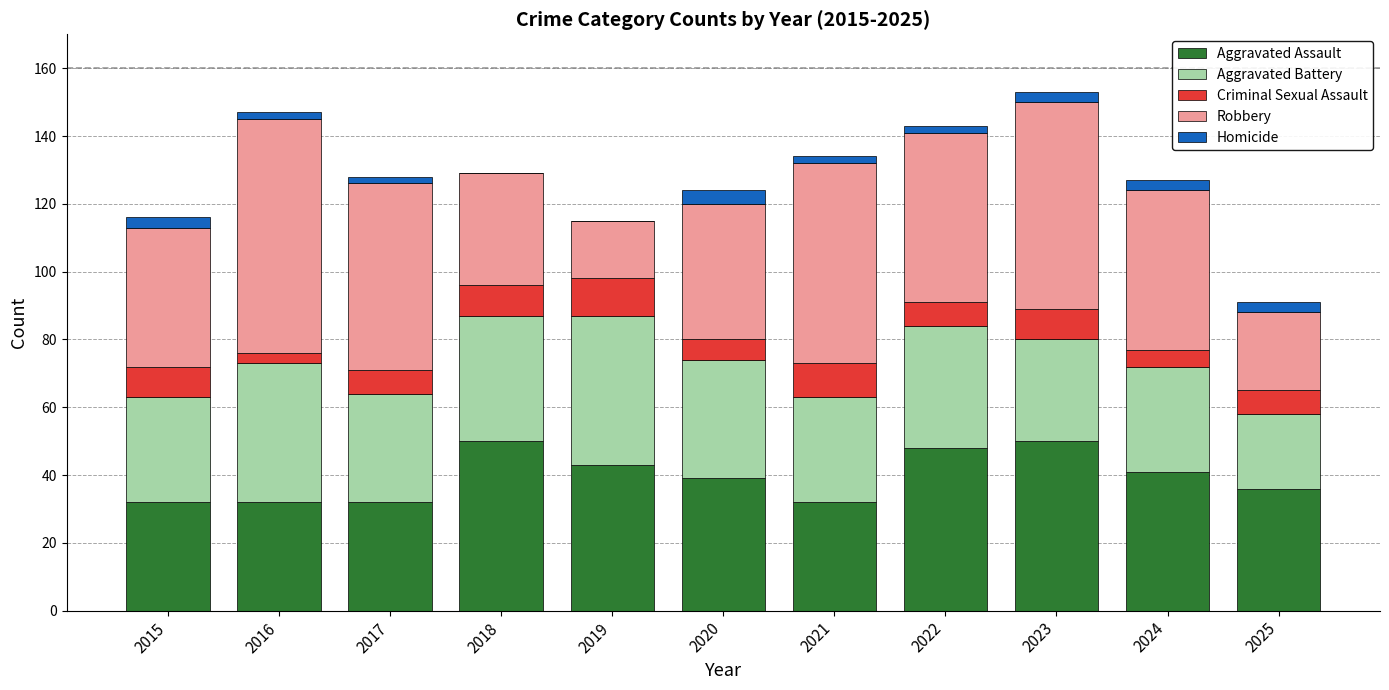

What is the total value across all series at 2018?

129